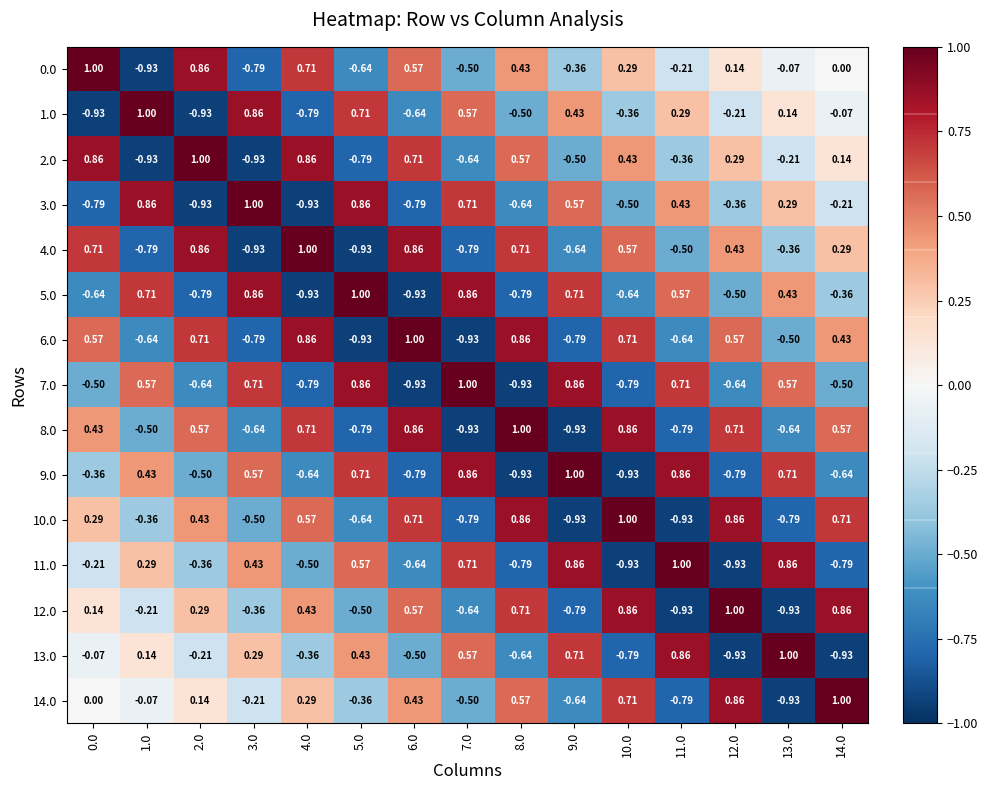

Is the value of 9.0 at 11.0 greater than the value of 11.0 at 5.0?

Yes